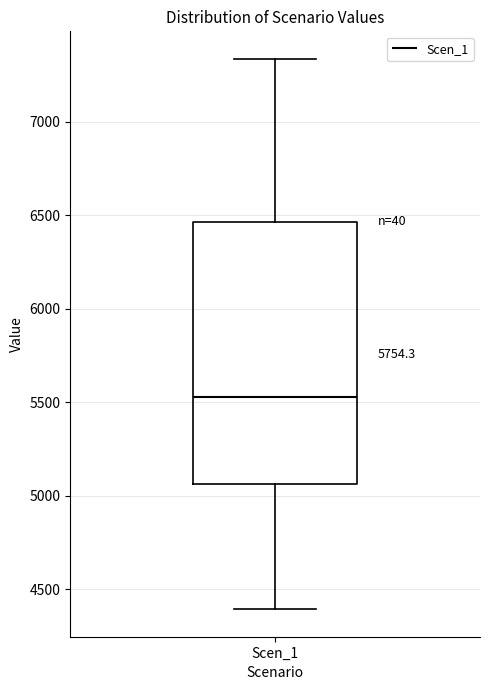

Read this box plot against the y-axis: the position of the median line, the range covered by the box, and the ends of both whiskers. The values are not printed on the chart, so give them approximately, as read against the axis.

median 5550, box 5050 to 6450, whiskers 4400 to 7350